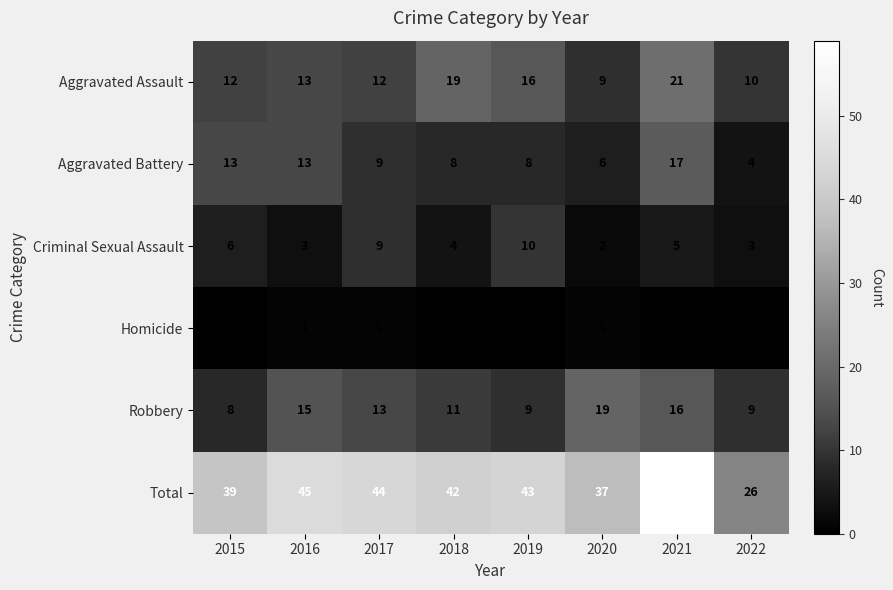

What value does the Criminal Sexual Assault series have at 2021?

5